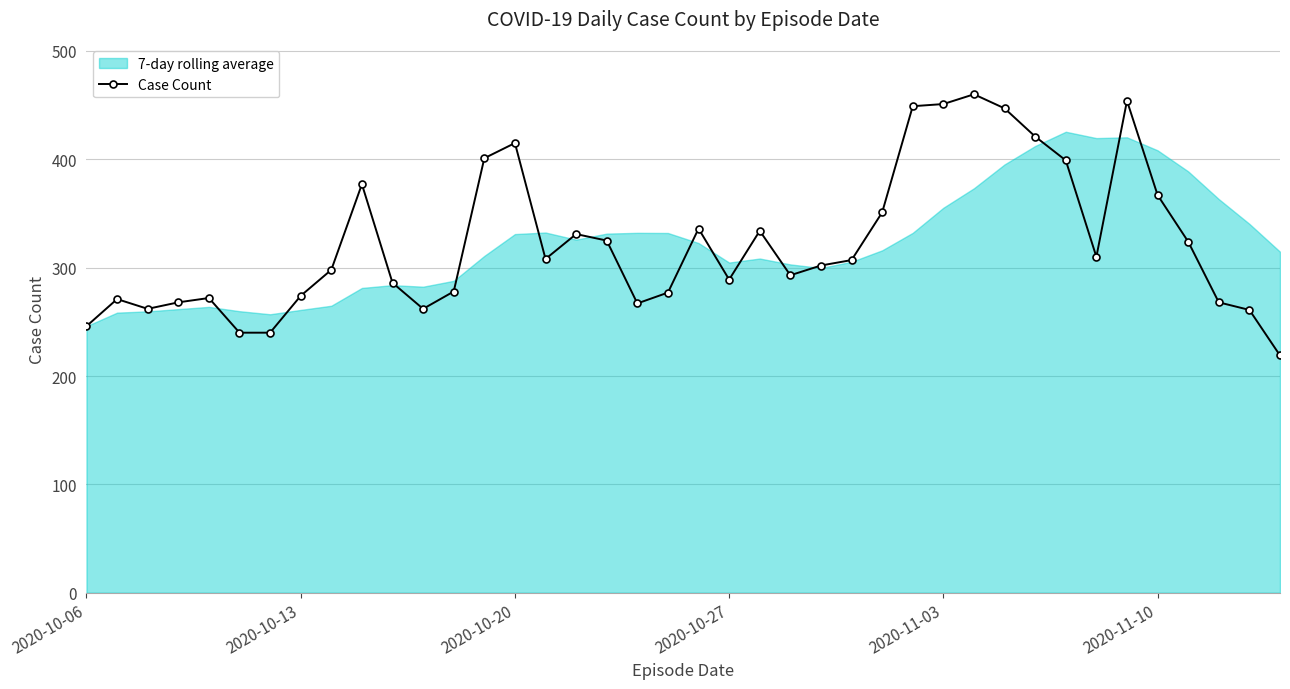

Does the chart display data point markers on the line(s)?

Yes